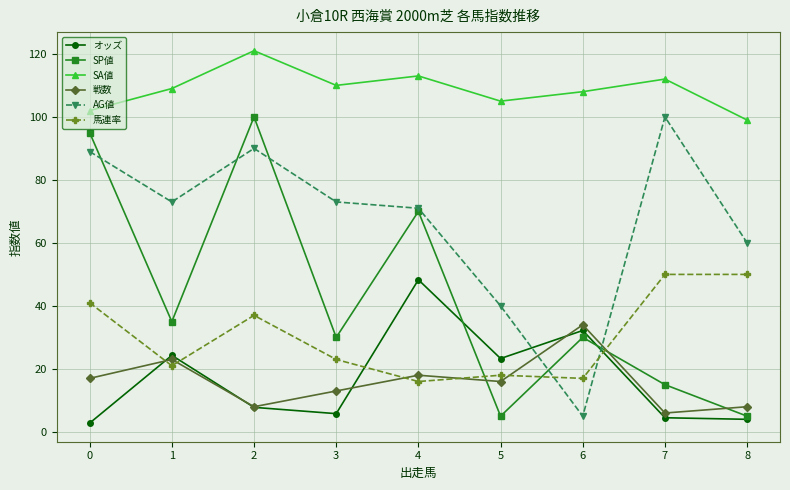

At which category is the sum across all series the highest?

2